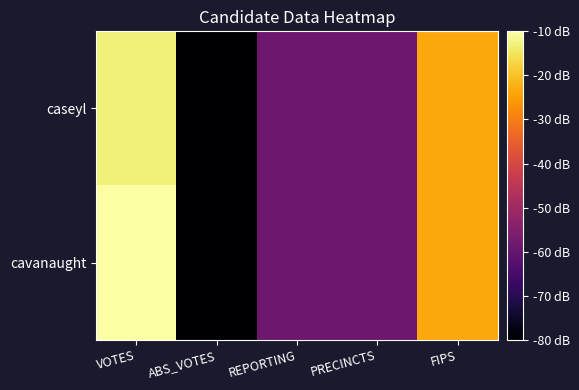

Rank the series by their maximum value, from lowest to highest.

caseyl, cavanaught